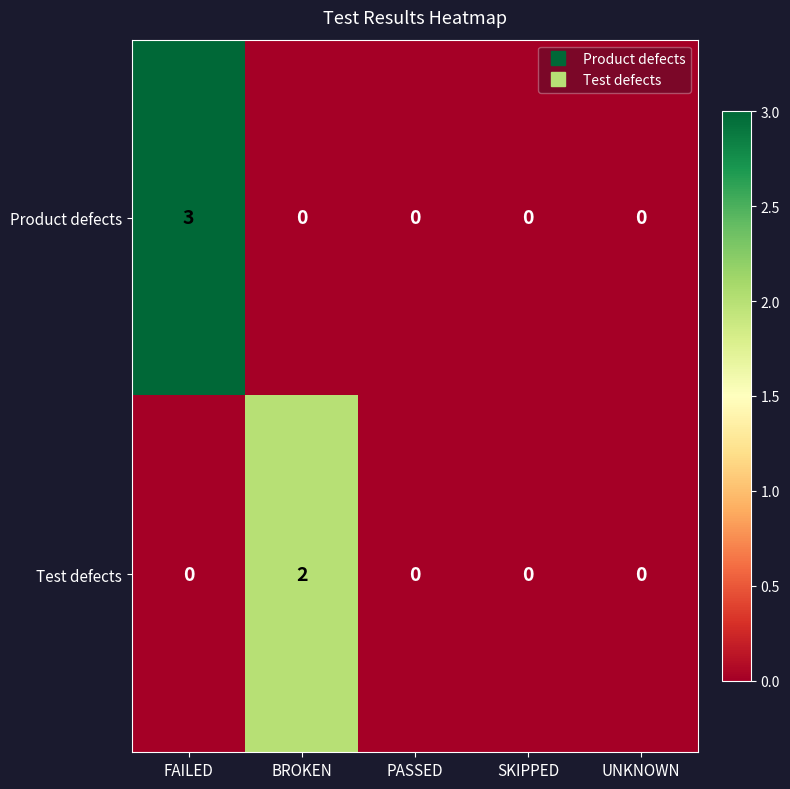

Rank the series by their maximum value, from lowest to highest.

Test defects, Product defects